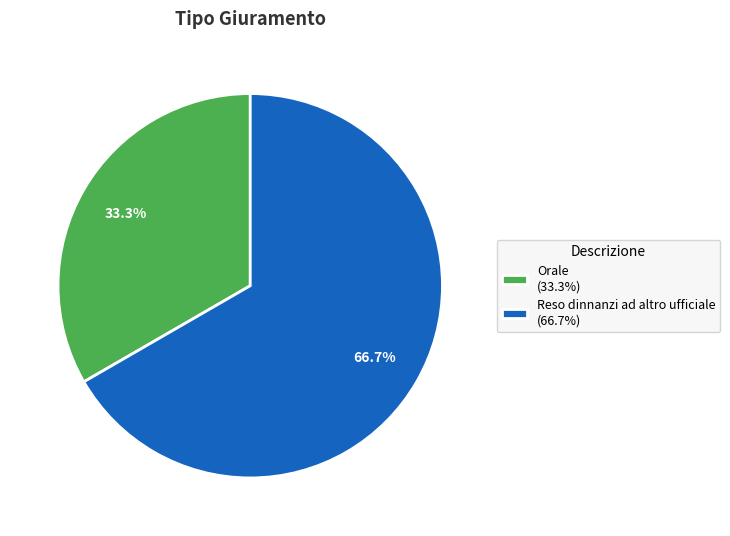

Rank the categories by value from highest to lowest.

Reso dinnanzi ad altro ufficiale, Orale